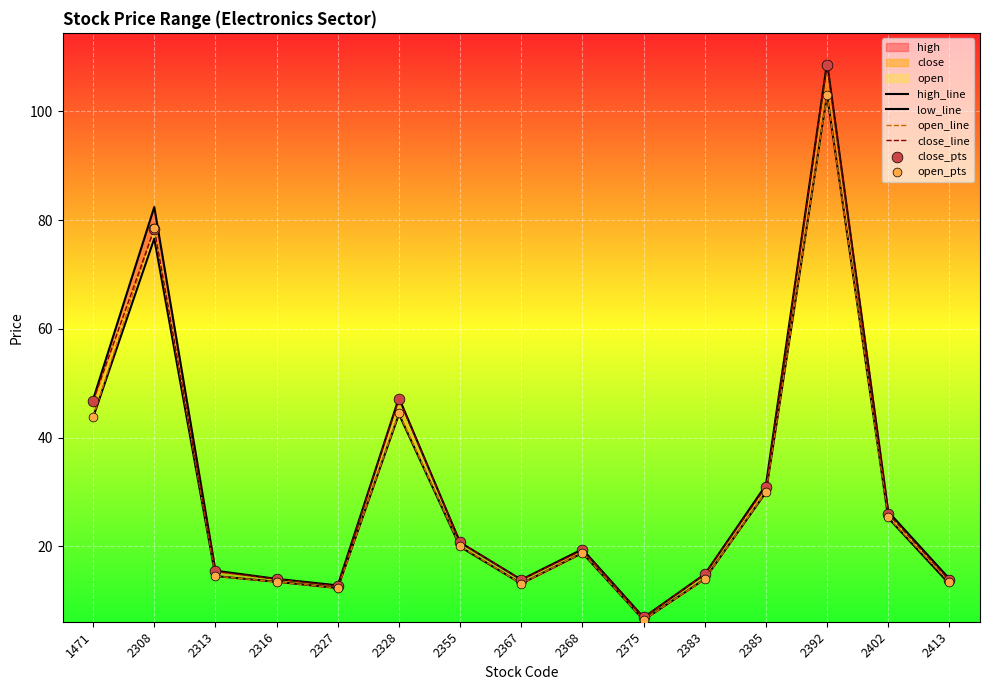

At which category is the sum across all series the highest?

2392